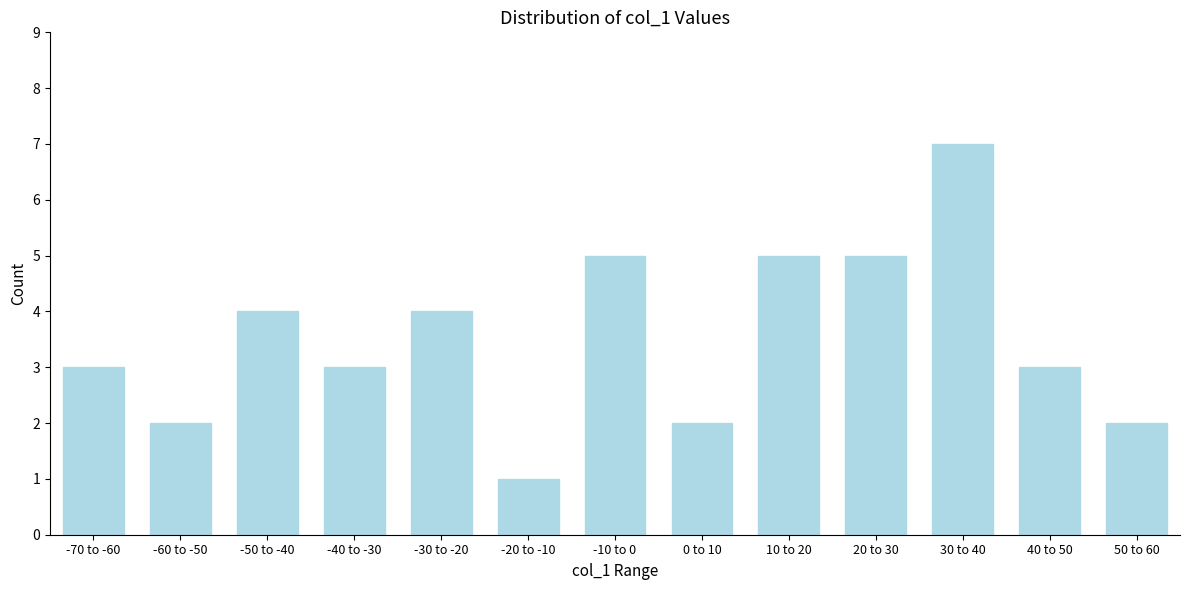

Reading right to left, what are all the values shown in this chart?

2	3	7	5	5	2	5	1	4	3	4	2	3